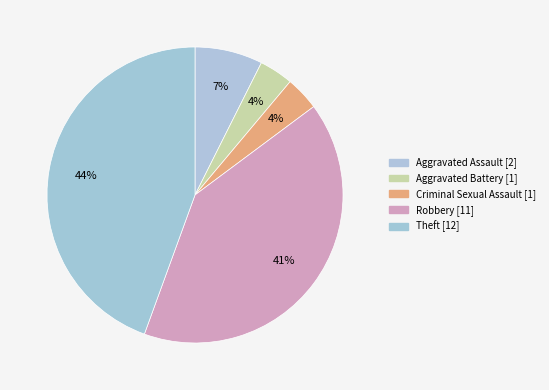

What is the largest slice in the pie chart?

Theft